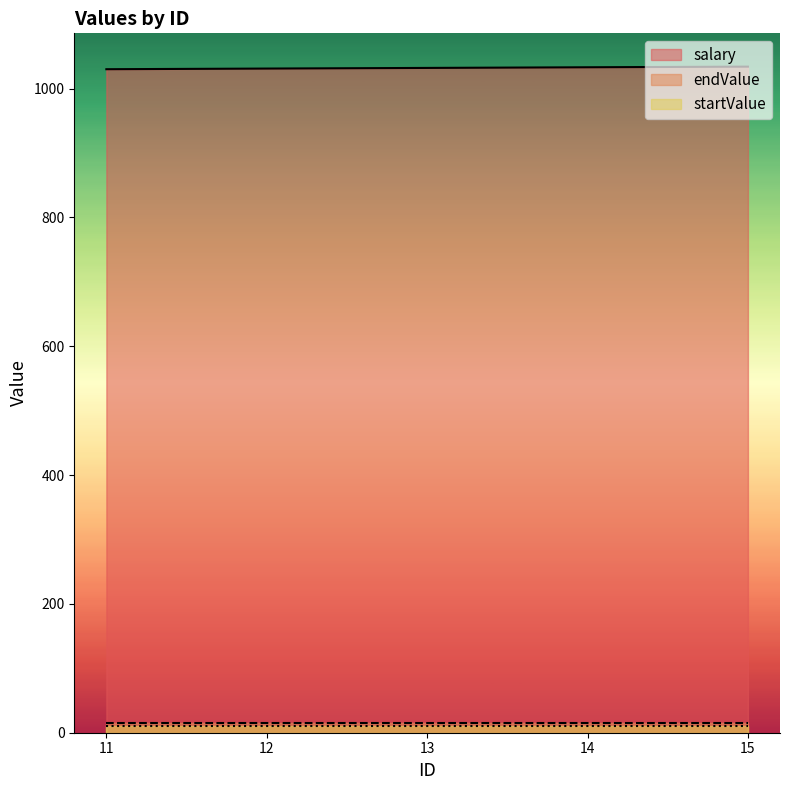

Rank the series at 11 from highest to lowest value.

salary, endValue, startValue